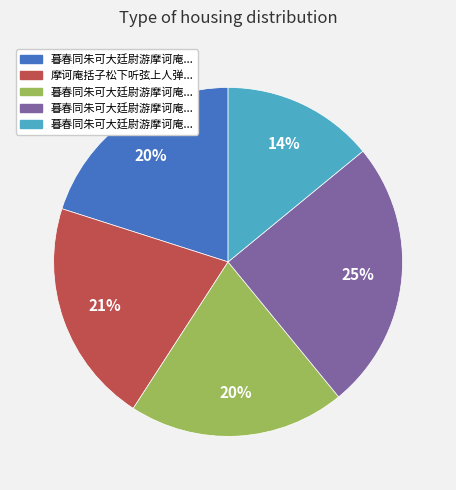

Is there any slice that represents more than half of the pie?

No